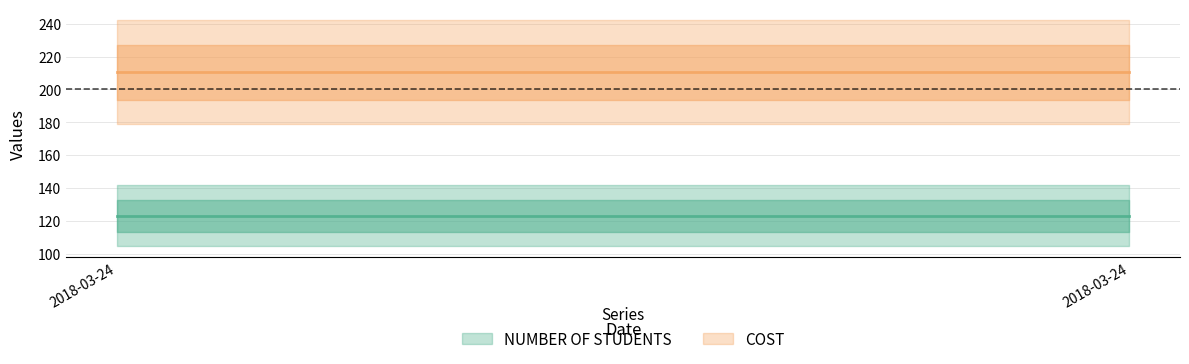

What is the spread (max minus min) of values at 2018-03-24?

87.4